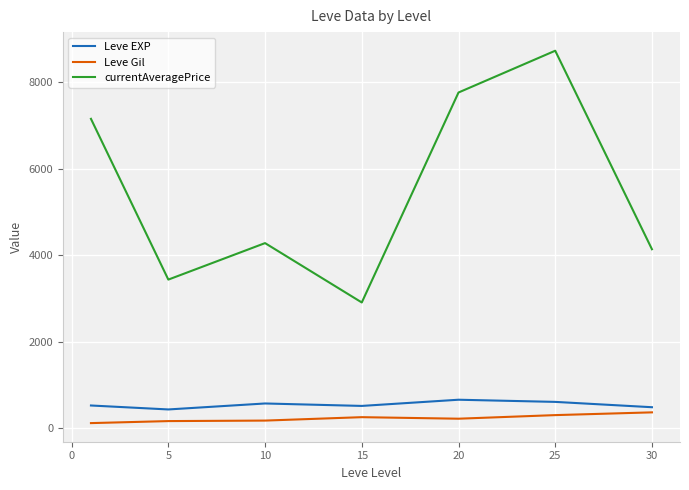

Which series has the largest total across all categories?

currentAveragePrice